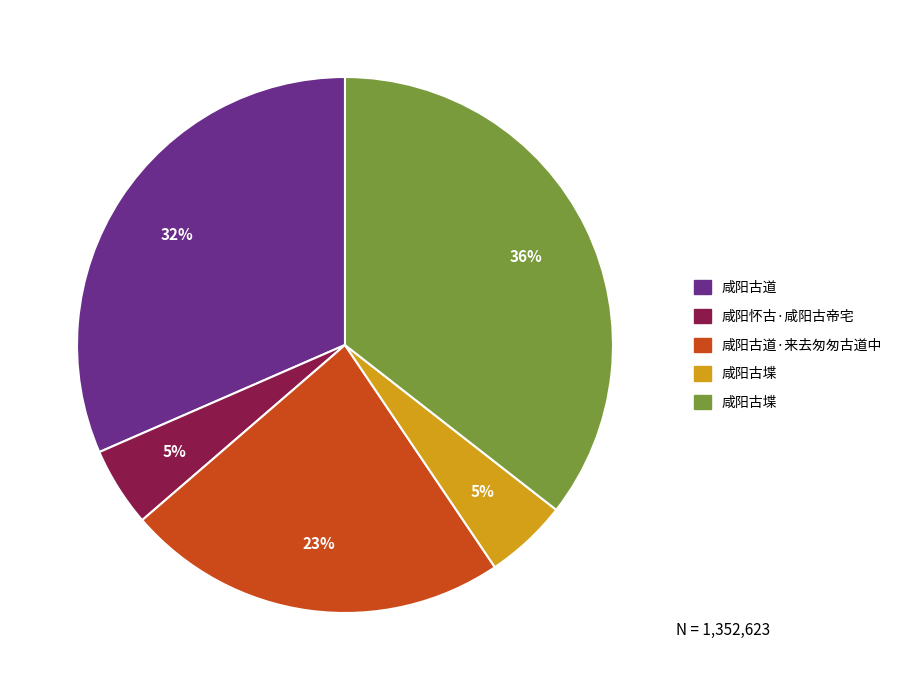

To the nearest percent, what is the average slice percentage?

20%